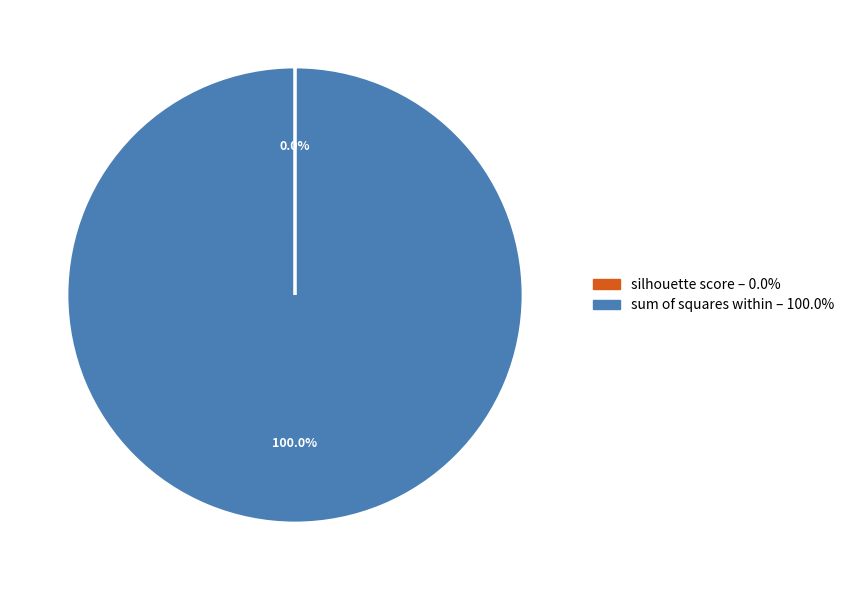

Which category has the biggest portion of the pie?

sum of squares within